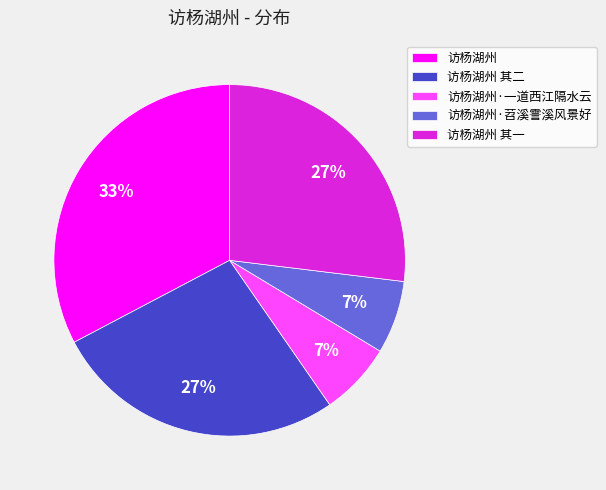

To the nearest percent, what is the difference between the 访杨湖州 and 访杨湖州·一道西江隔水云 slice percentages?

26%